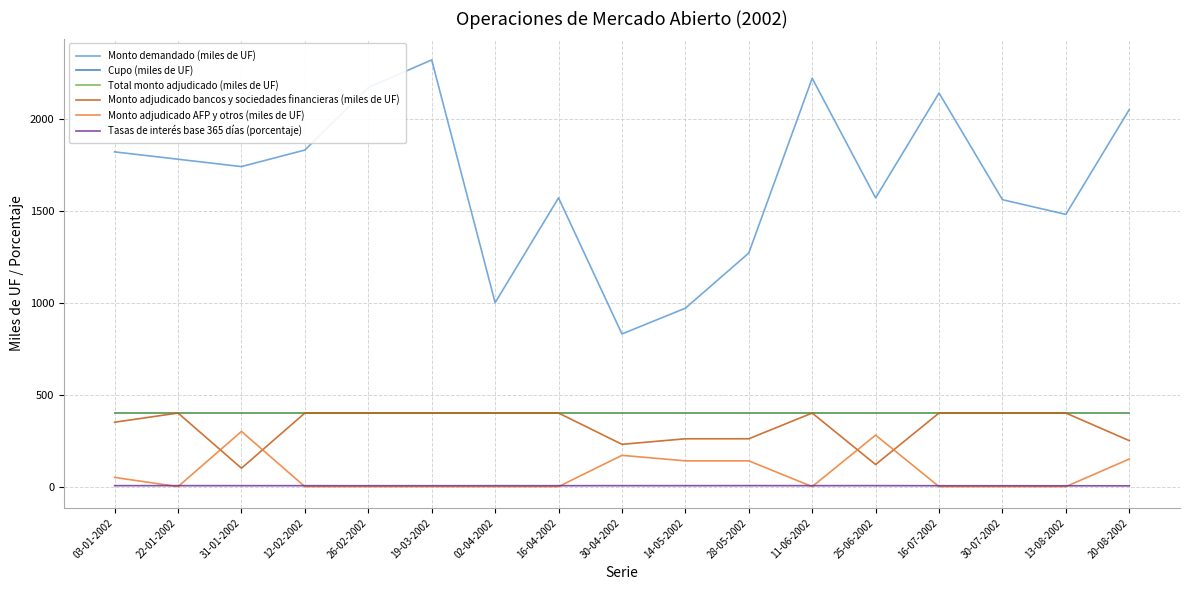

Does the chart have visible grid lines?

Yes